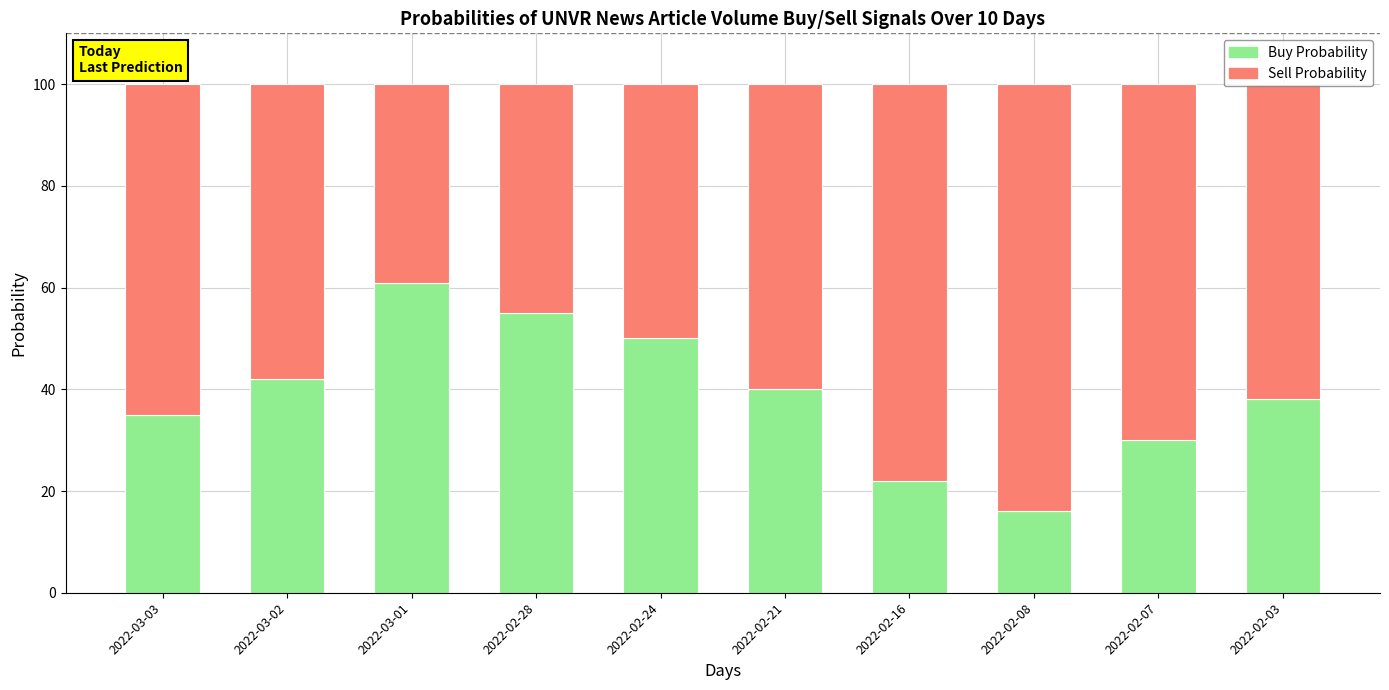

Does the chart contain any negative values?

No